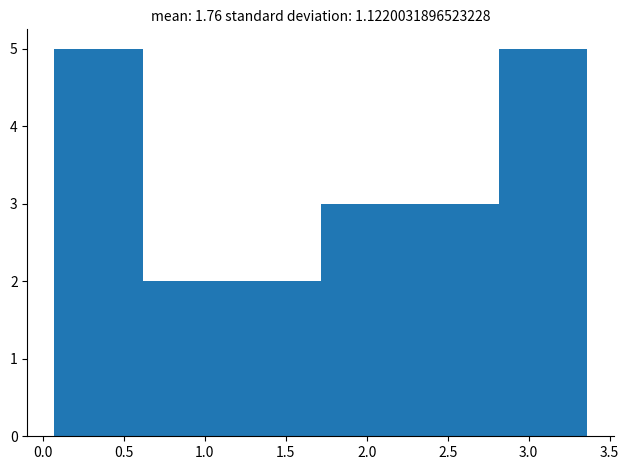

Reading left to right, list every bar in this chart as the range it spans on the x-axis followed by its height. Neither the bar edges nor the heights are printed on the chart, so give them approximately, as read against the axes.

0.05 to 0.60: 5
0.60 to 1.15: 2
1.15 to 1.70: 2
1.70 to 2.25: 3
2.25 to 2.80: 3
2.80 to 3.35: 5